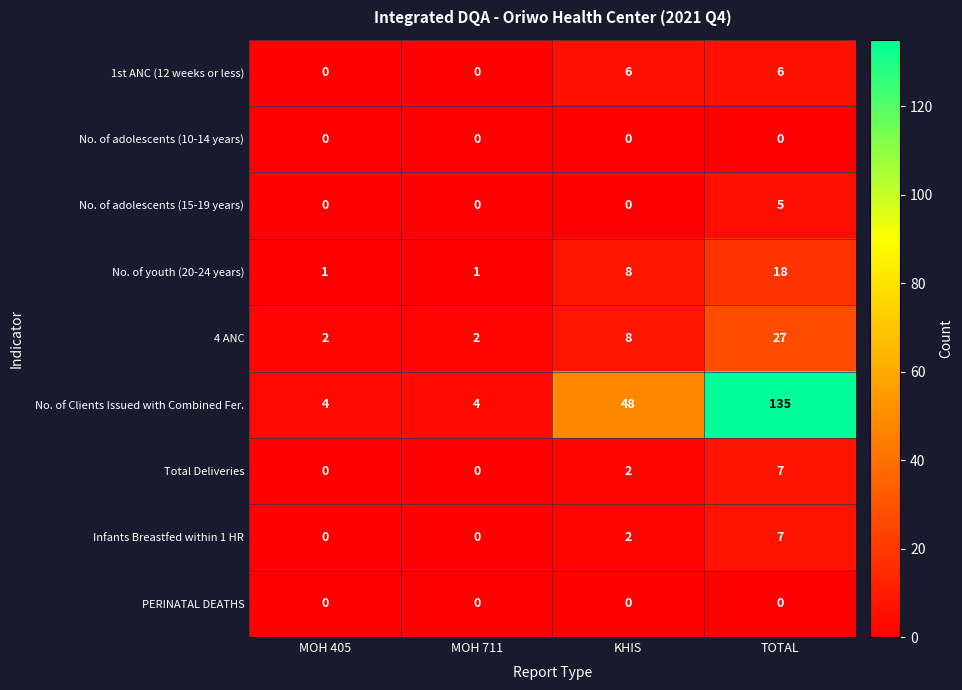

What is the spread (max minus min) of values at MOH 711?

4